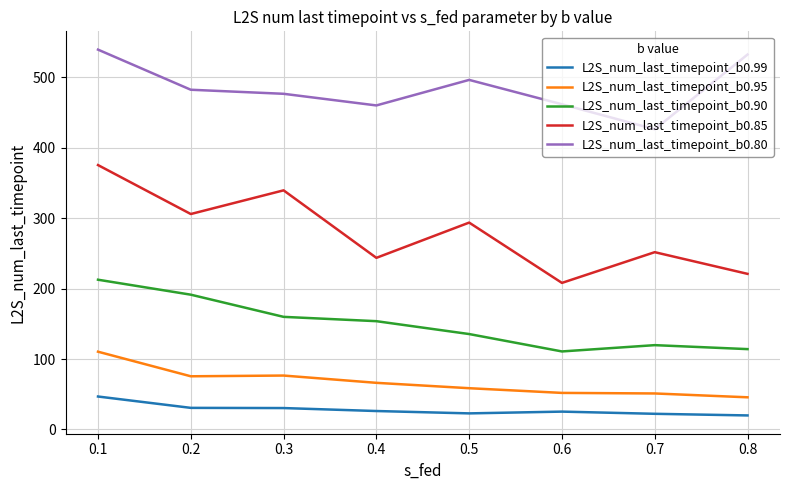

The value of L2S_num_last_timepoint_b0.80 at 0.8 is 183.1. True or false?

False